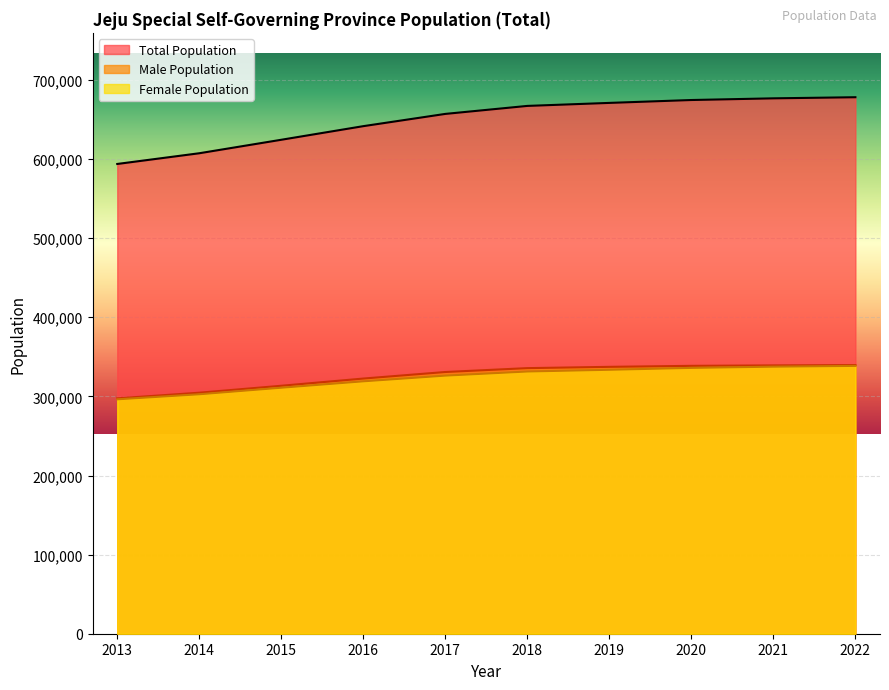

Reading left to right, transcribe all the data shown in this chart.

Total Population: 2013=593806	2014=607346	2015=624395	2016=641597	2017=657083	2018=667191	2019=670989	2020=674635	2021=676759	2022=678159
Male Population: 2013=297504	2014=304656	2015=313428	2016=322545	2017=330823	2018=335719	2019=337345	2020=338609	2021=339177	2022=339590
Female Population: 2013=296302	2014=302690	2015=310967	2016=319052	2017=326260	2018=331472	2019=333644	2020=336026	2021=337582	2022=338569